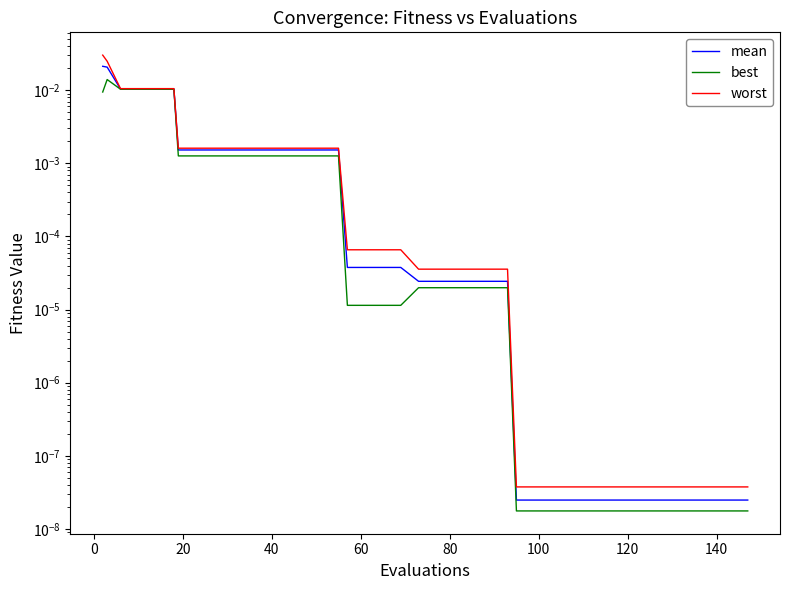

The worst series shows 0.0 at 18. True or false?

True